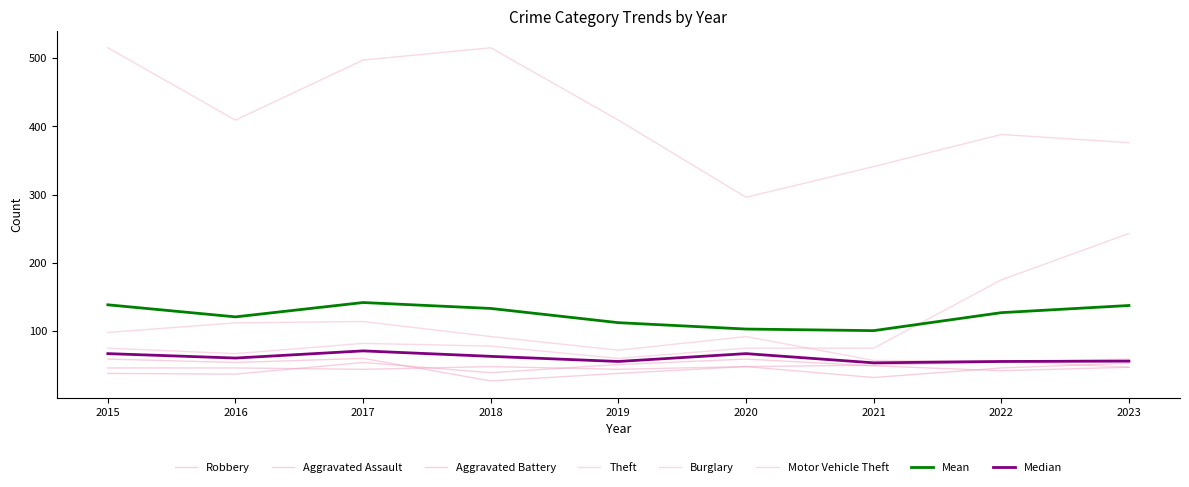

How many lines are shown in the chart?

8